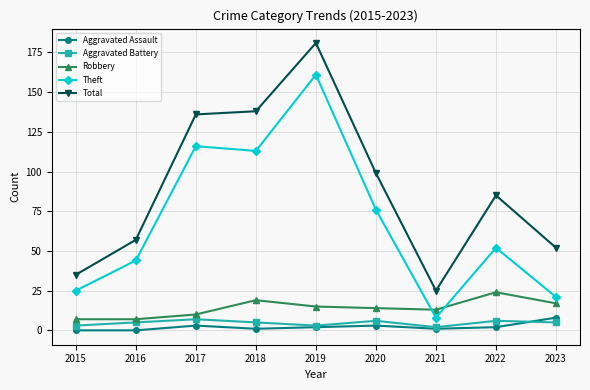

True or false: Robbery has a value of 15 at 2019.

True